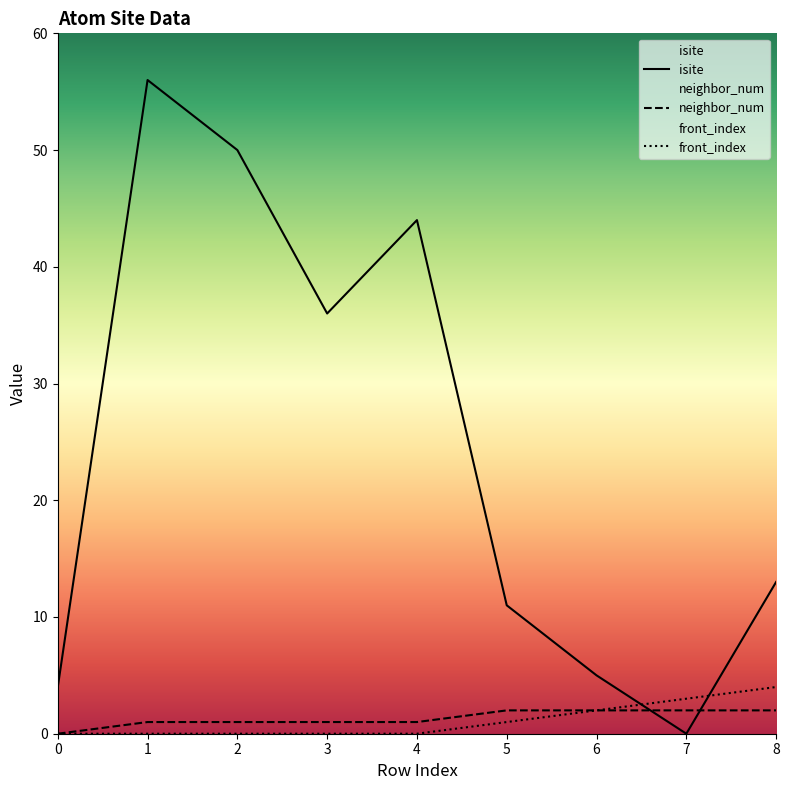

True or false: neighbor_num and isite intersect in this chart.

True